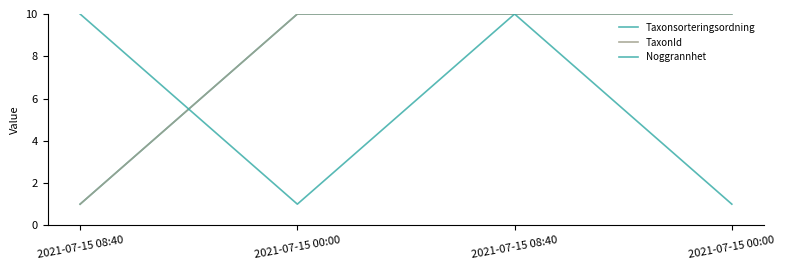

Does the chart have visible grid lines?

No